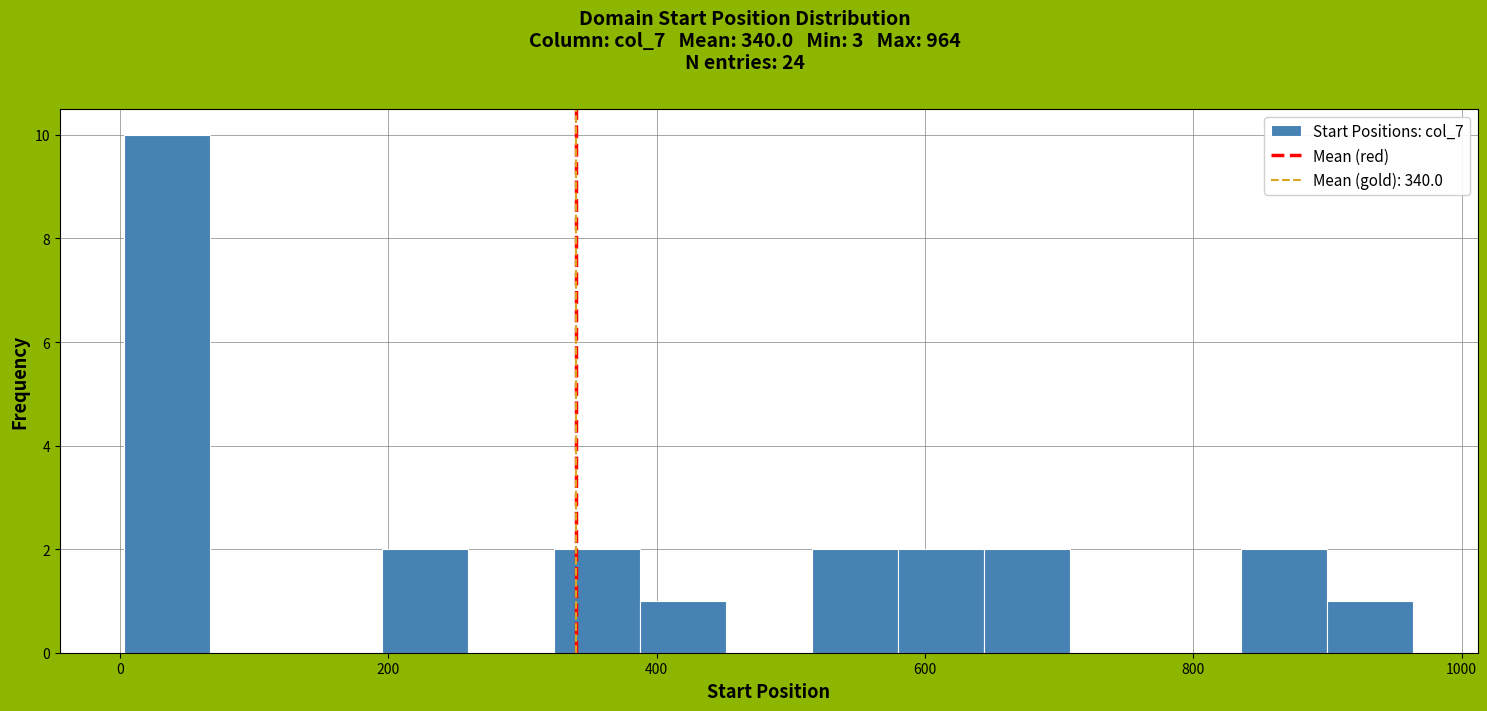

Around what value on the x-axis is the tallest bar? Give the approximate position of its centre, as read against the axis.

40